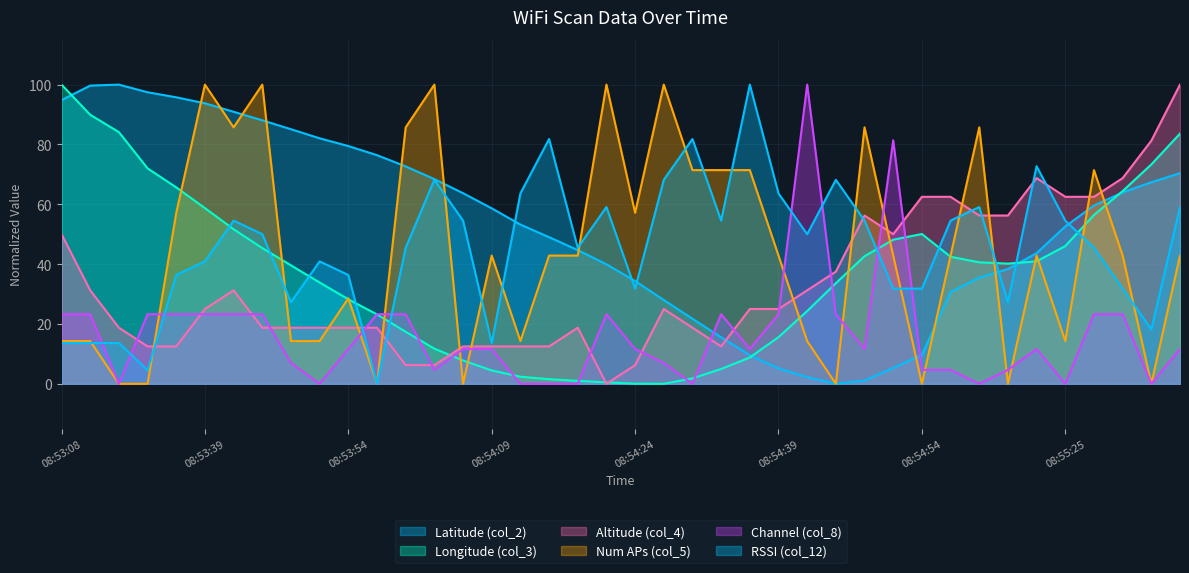

At which category is the sum across all series the highest?

08:55:40